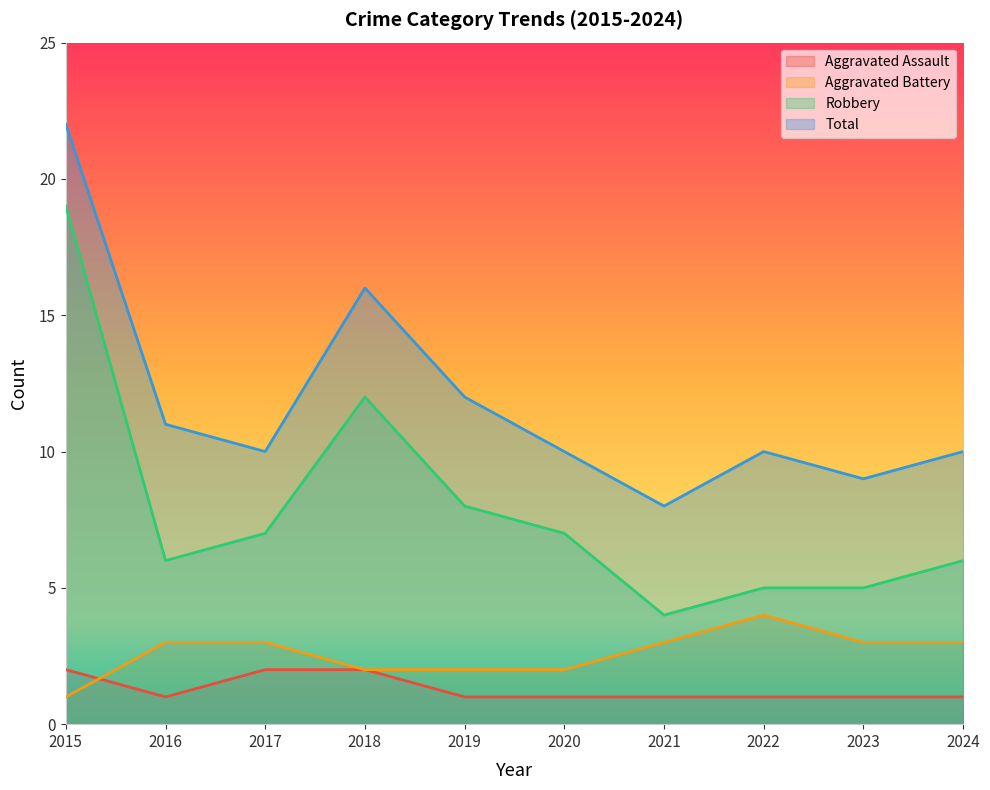

Which series changed the most between 2016 and 2024?

Total